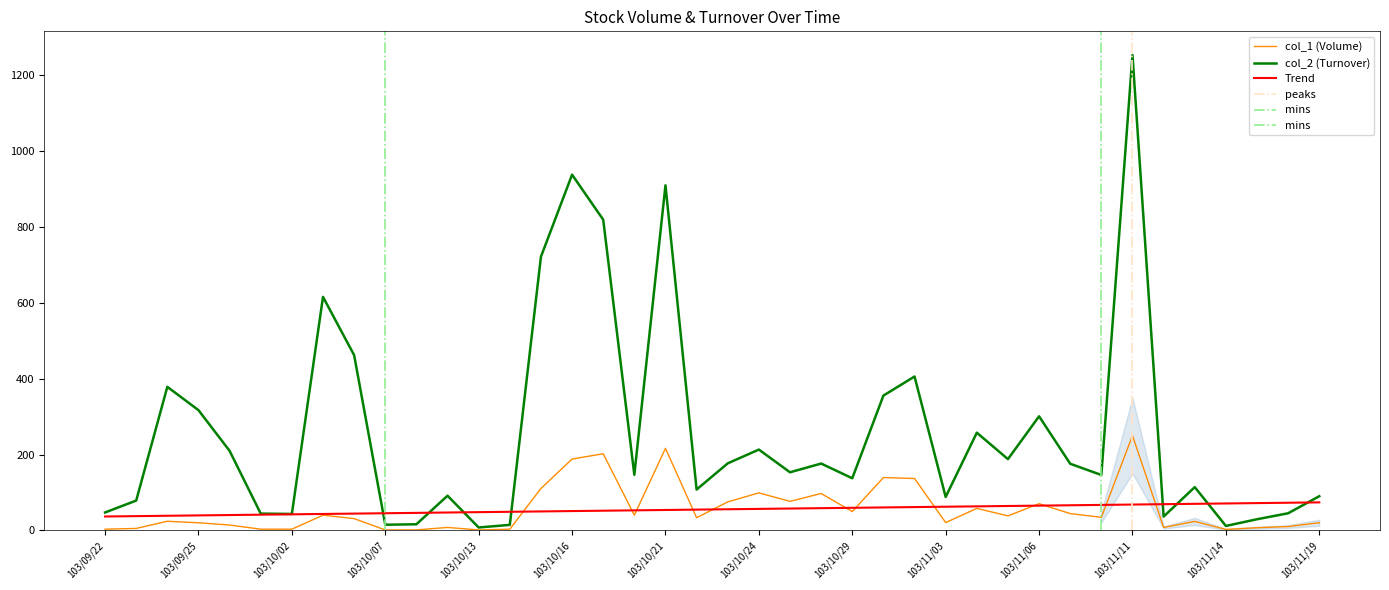

Rank the series by their average value, from lowest to highest.

col_1 (Volume), col_2 (Turnover)